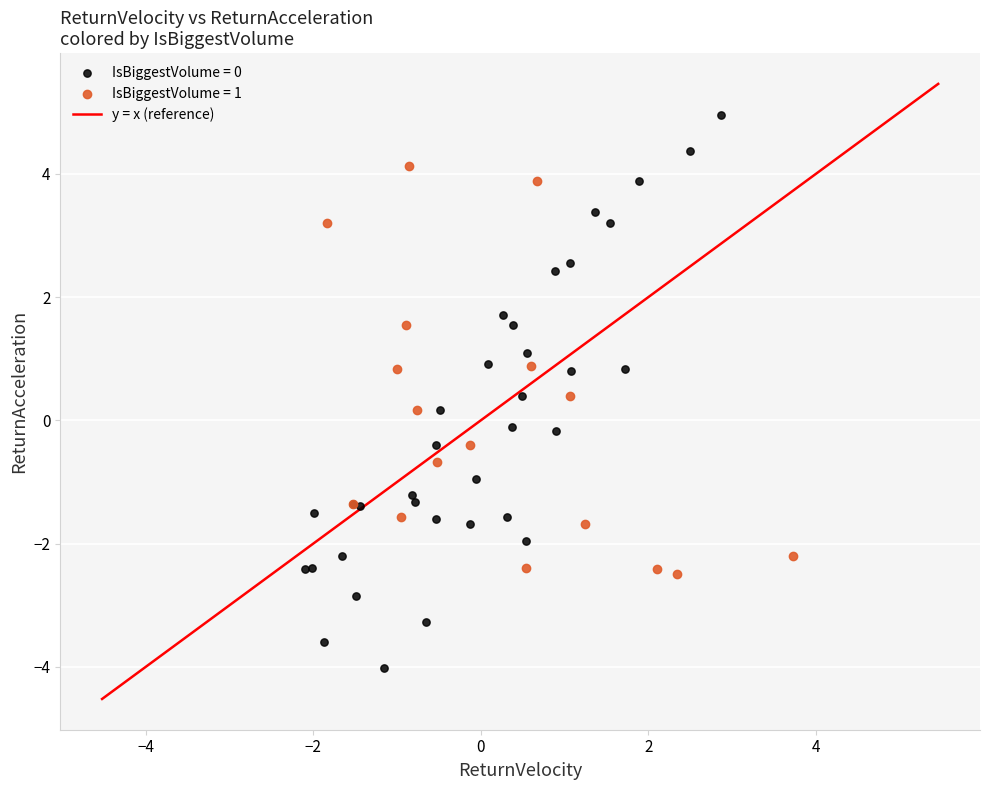

Which series reaches the maximum Y coordinate?

IsBiggestVolume = 0